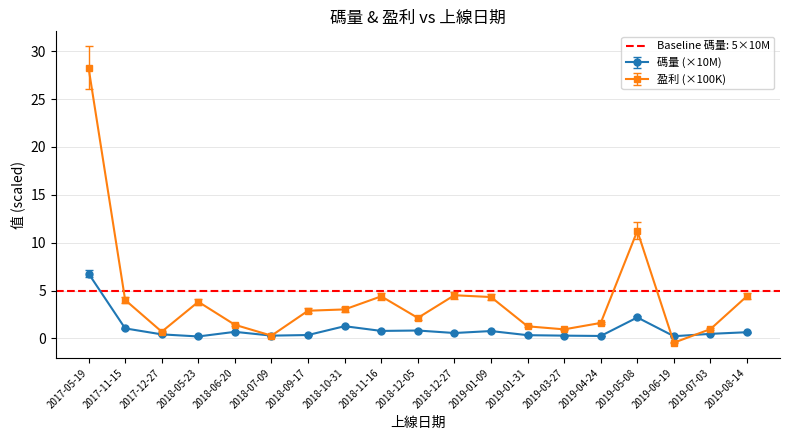

True or false: 碼量(億) has more than 2 interior local peaks.

True